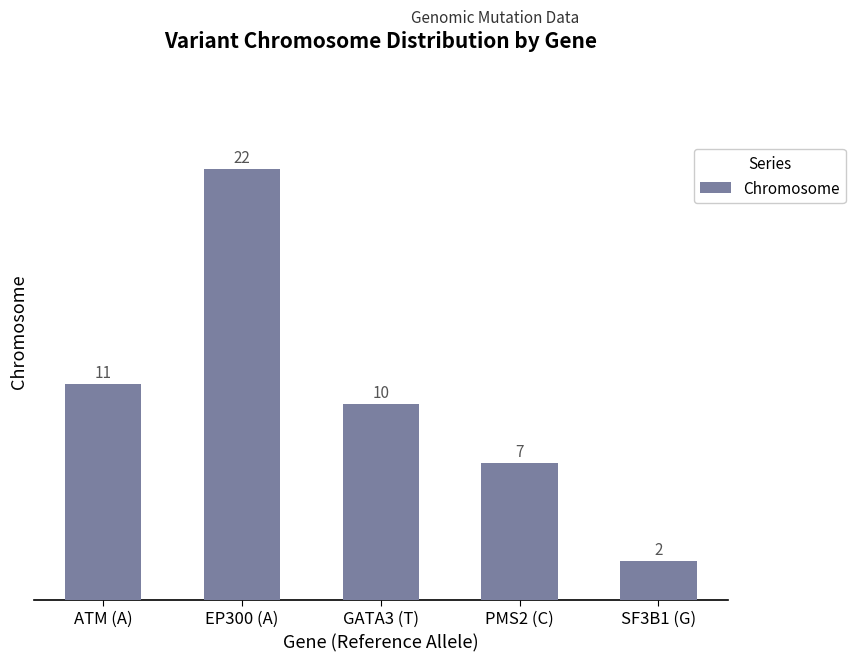

Reading right to left, what are all the values shown in this chart?

SF3B1 (G)=2	PMS2 (C)=7	GATA3 (T)=10	EP300 (A)=22	ATM (A)=11